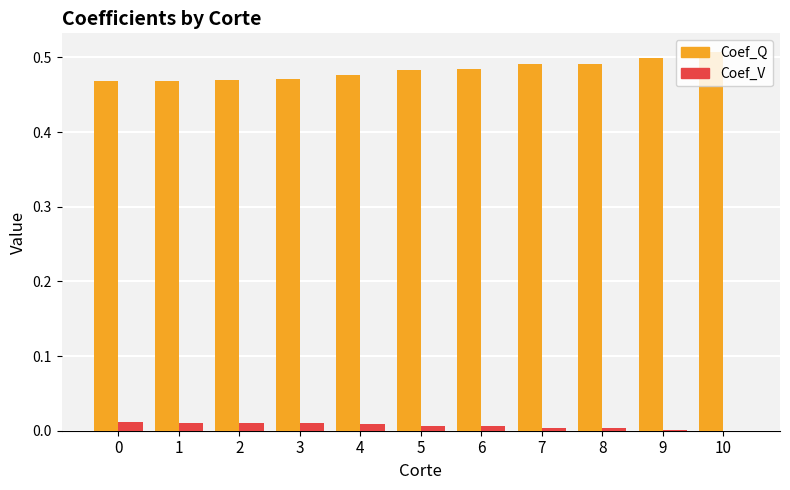

How many Coef_Q values are between 0 and 1?

11